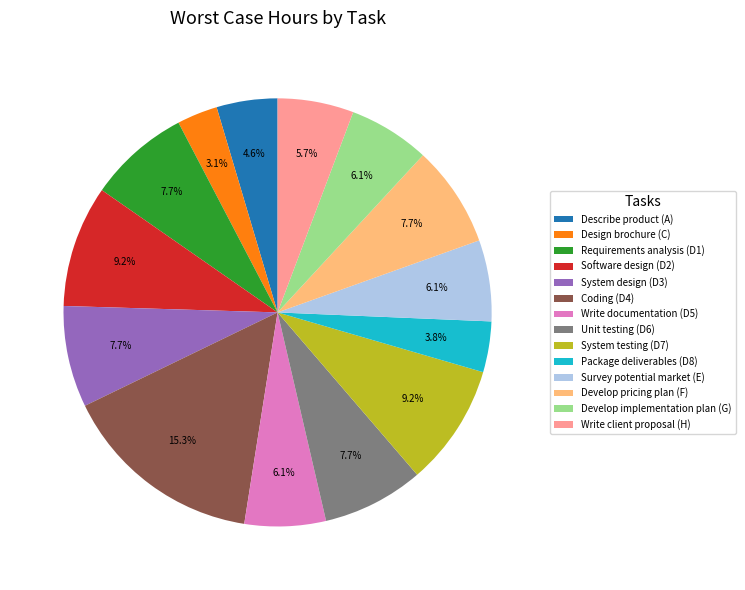

Which slice is the largest?

Coding (D4)